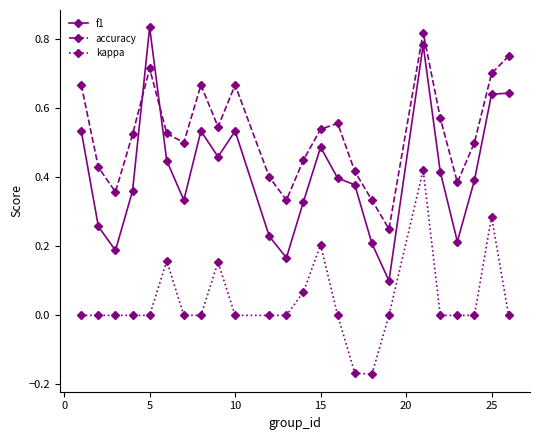

How many interior local valleys does the accuracy series have?

6